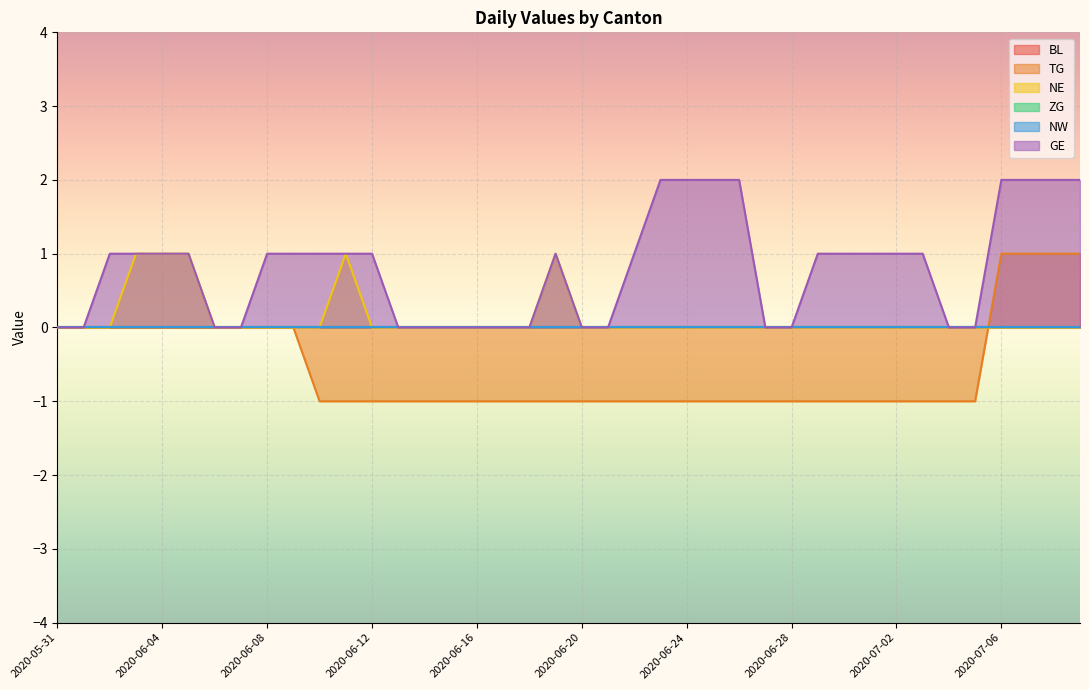

What is the difference between the TG values at 2020-07-03 and 2020-06-07?

1